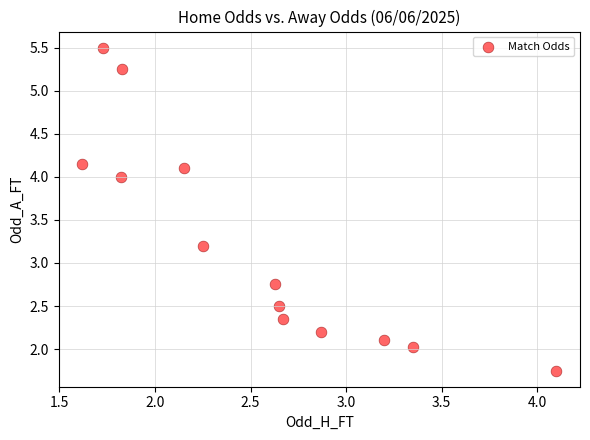

What is the range of X values (max minus min)?

2.5